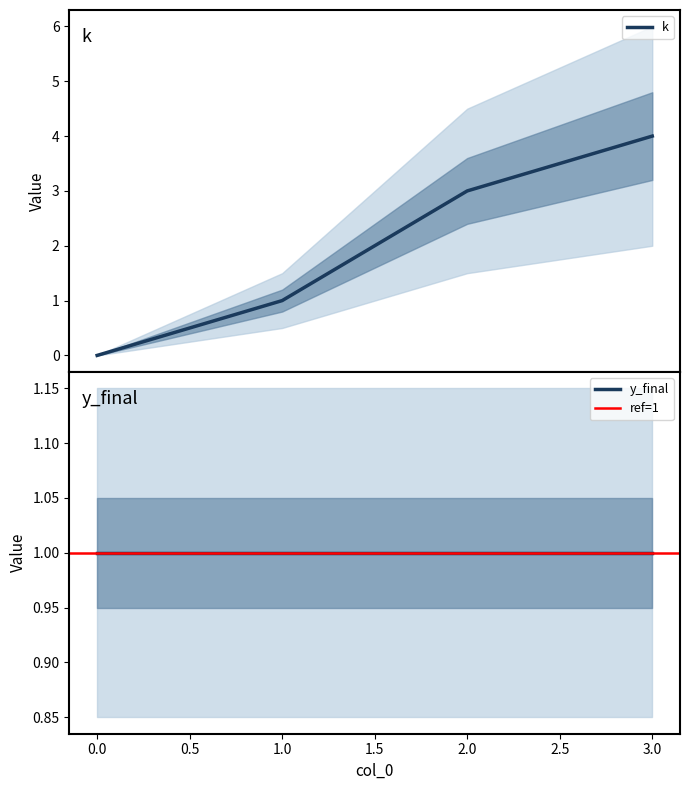

Does the chart have visible grid lines?

No